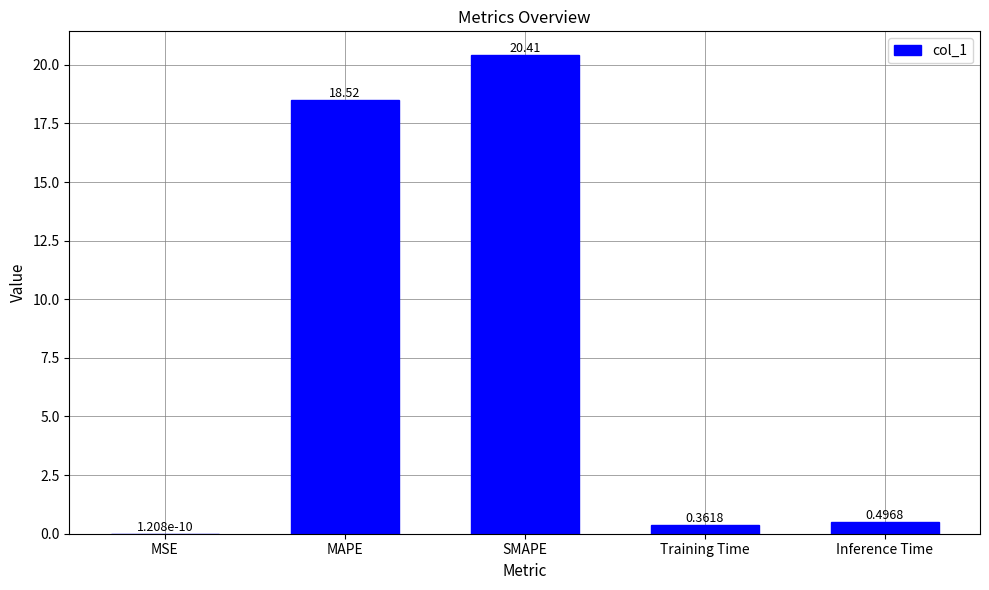

What is the change in value from MSE to Training Time?

+0.4